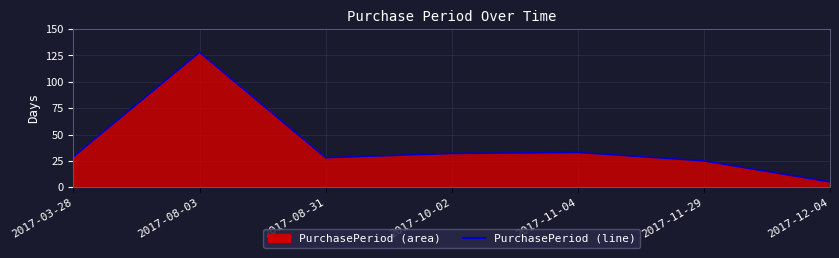

The value at 2017-03-28 is 29. True or false?

True